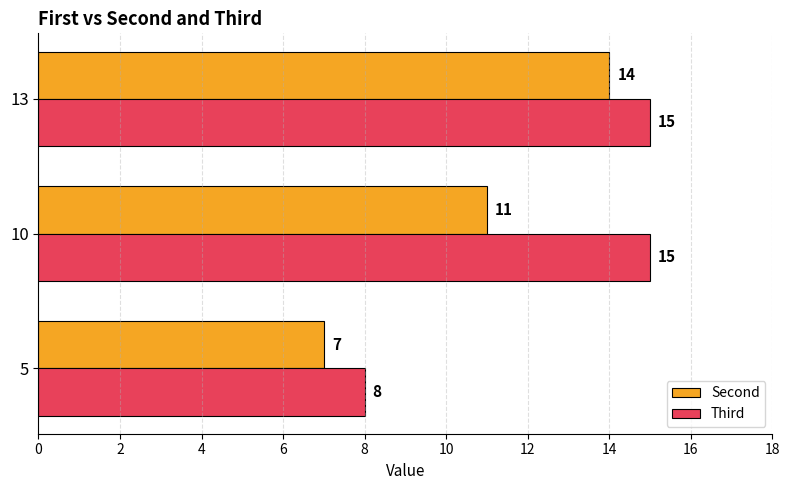

Rank the series at 13 from highest to lowest value.

Third, Second